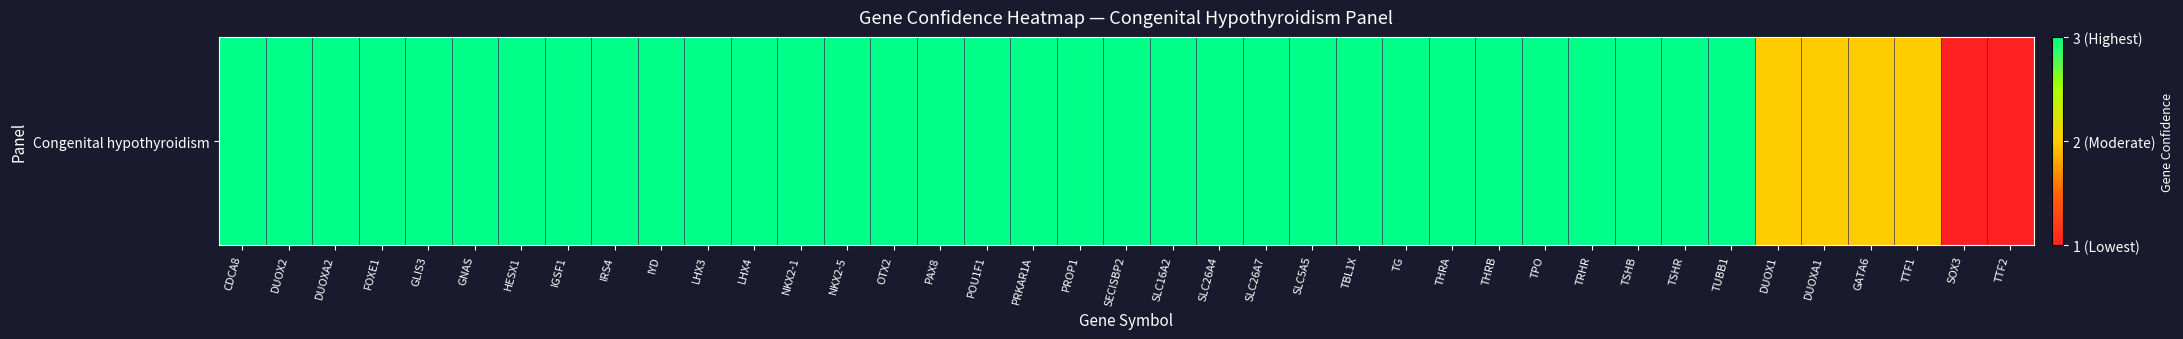

What is the difference between the maximum and minimum values?

2